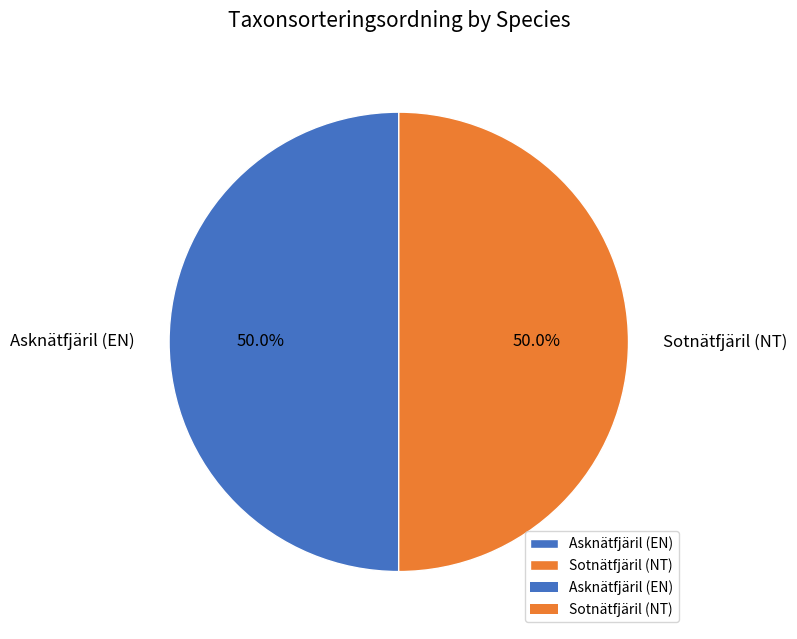

To the nearest percent, what percentage of the pie is Sotnätfjäril (NT)?

50%